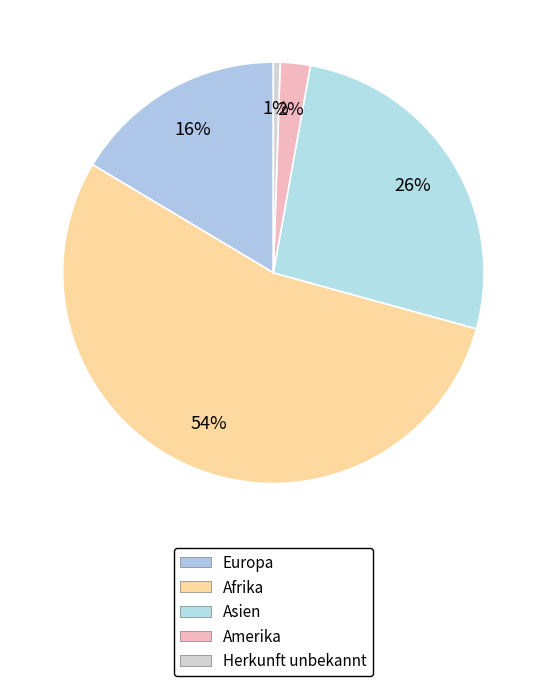

What percentage is the Europa slice, to the nearest percent?

16%